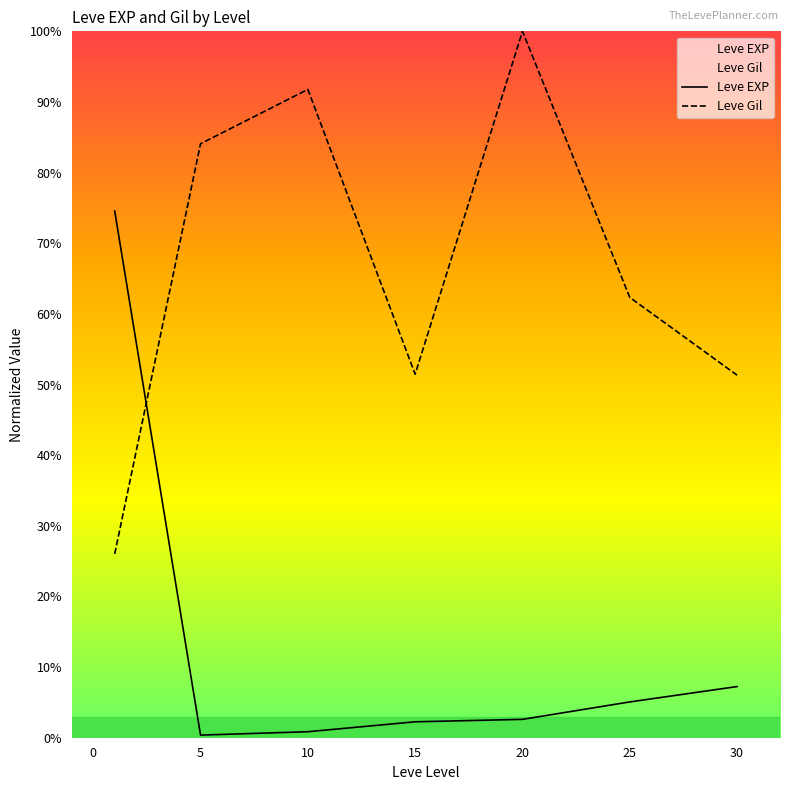

What is the difference between the second highest and minimum values in the Leve Gil series?

65.8